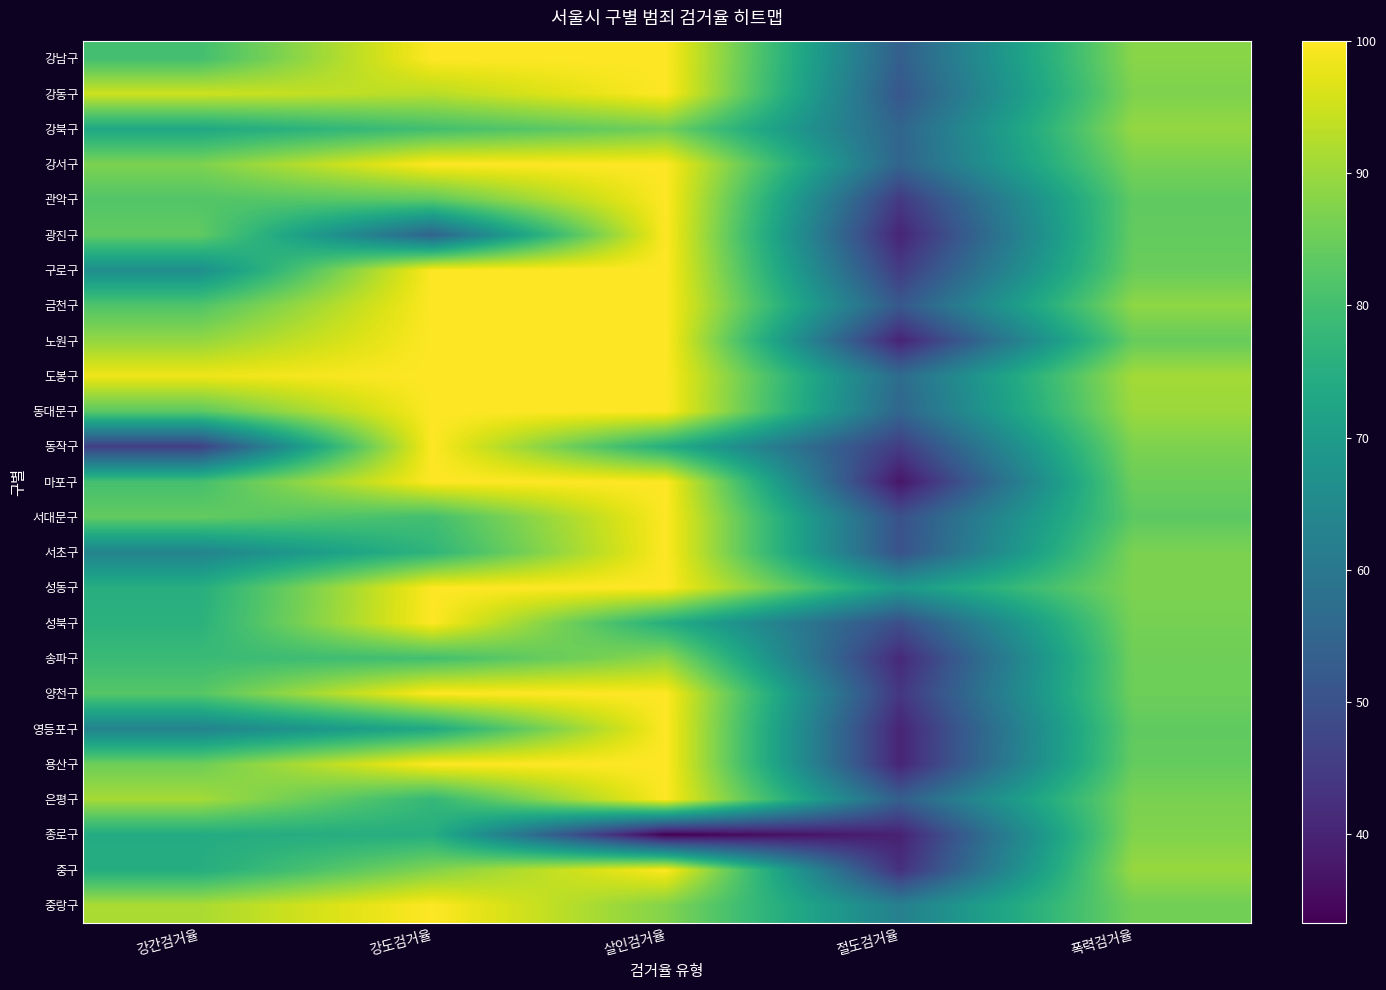

What is the smallest value displayed?

33.3